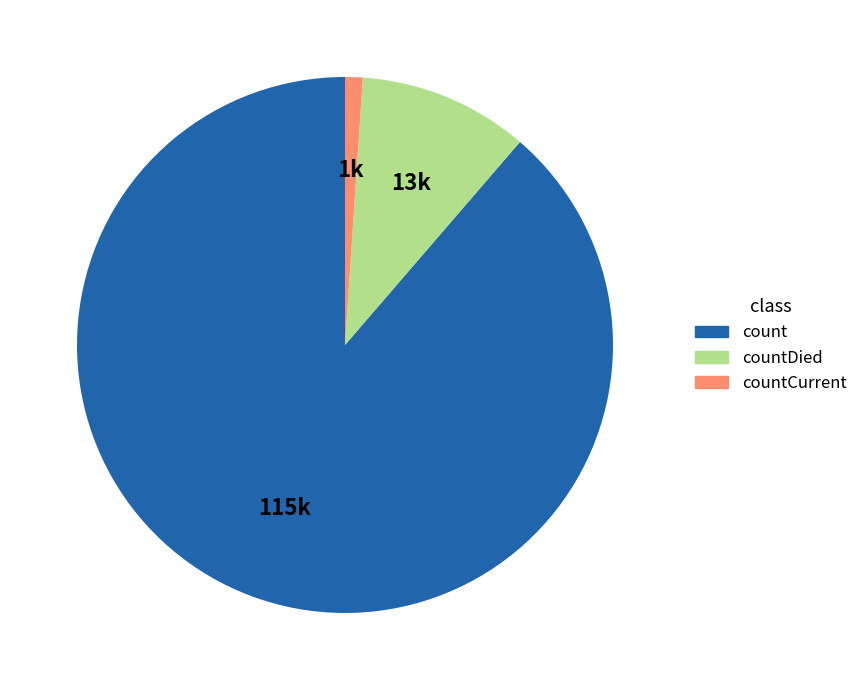

Rank the categories by value from lowest to highest.

countCurrent, countDied, count